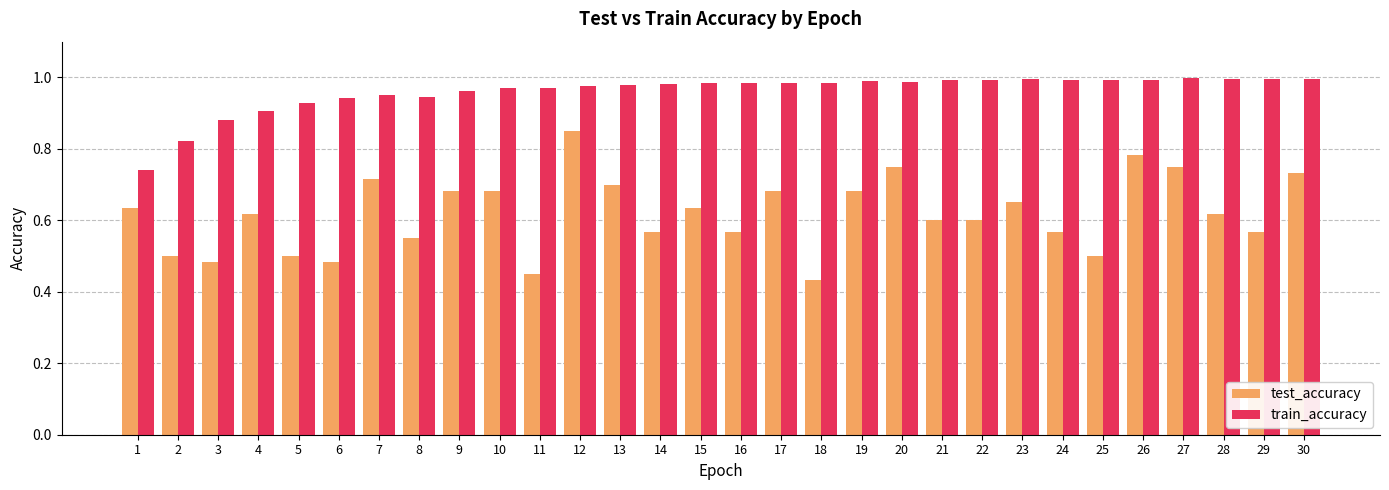

Between 26 and 29, which series saw the biggest shift?

test_accuracy